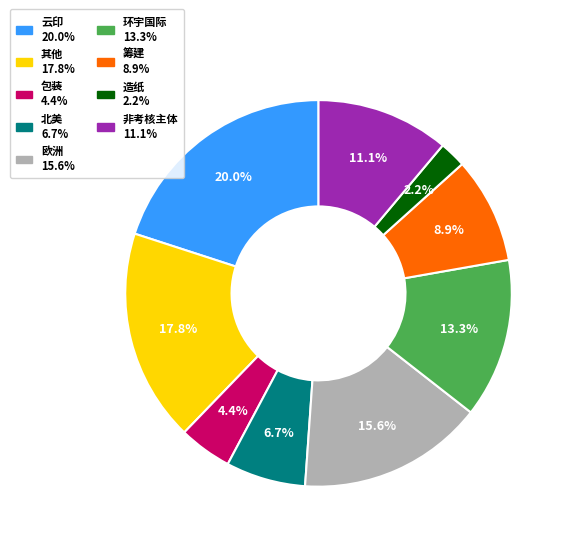

What is the smallest slice in the pie chart?

造纸